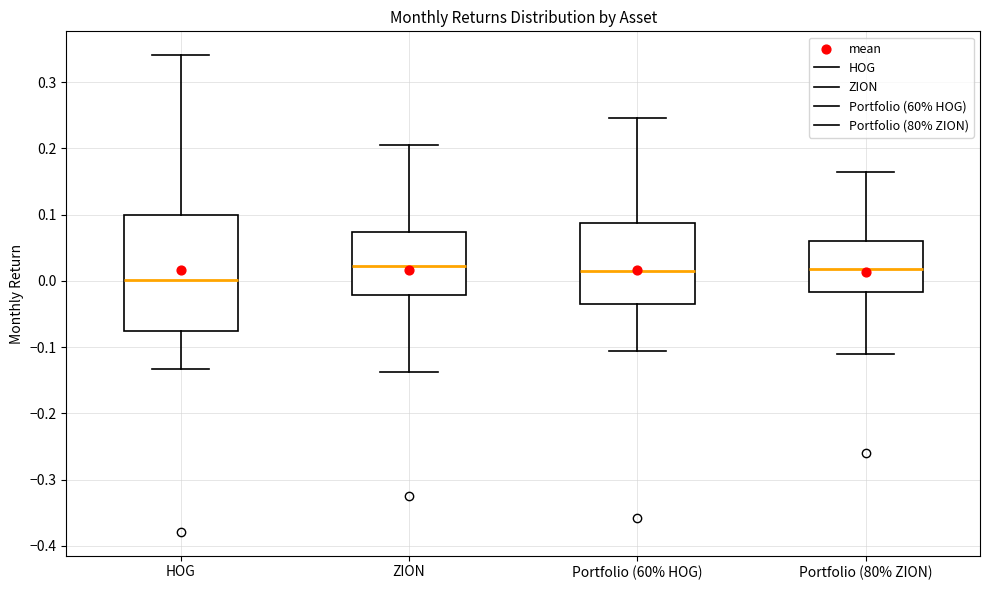

Reading left to right, read every box against the y-axis: the position of its median line, the range the box covers, and the ends of its whiskers. The values are not printed on the chart, so give them approximately, as read against the axis.

HOG: median 0.00, box -0.08 to 0.10, whiskers -0.13 to 0.34
ZION: median 0.02, box -0.02 to 0.07, whiskers -0.14 to 0.20
Portfolio (60% HOG): median 0.02, box -0.03 to 0.09, whiskers -0.11 to 0.25
Portfolio (80% ZION): median 0.02, box -0.02 to 0.06, whiskers -0.11 to 0.16